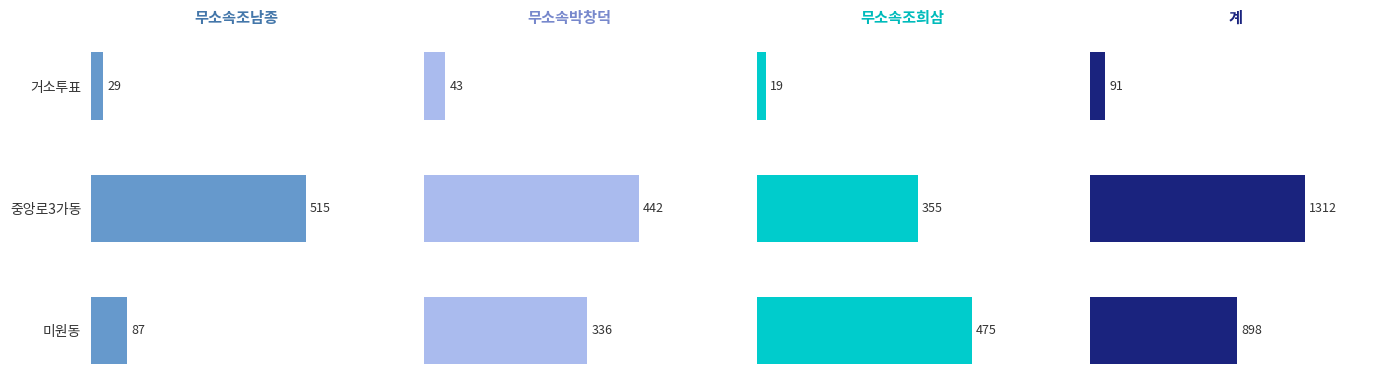

Reading left to right, list all the values displayed in this chart.

무소속조남종: 29	515	87
무소속박창덕: 43	442	336
무소속조희삼: 19	355	475
계: 91	1312	898